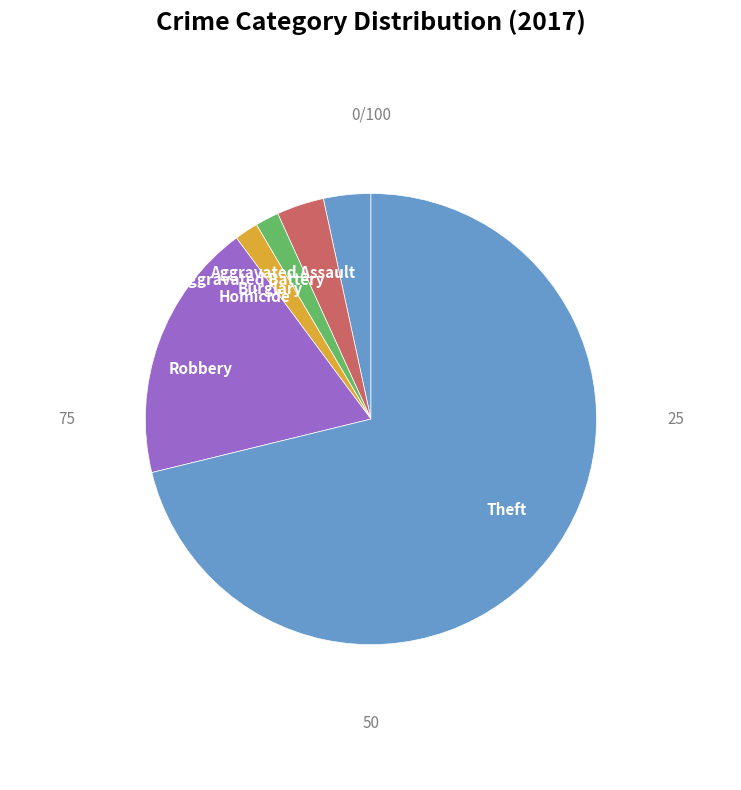

Is there any slice that represents more than half of the pie?

Yes